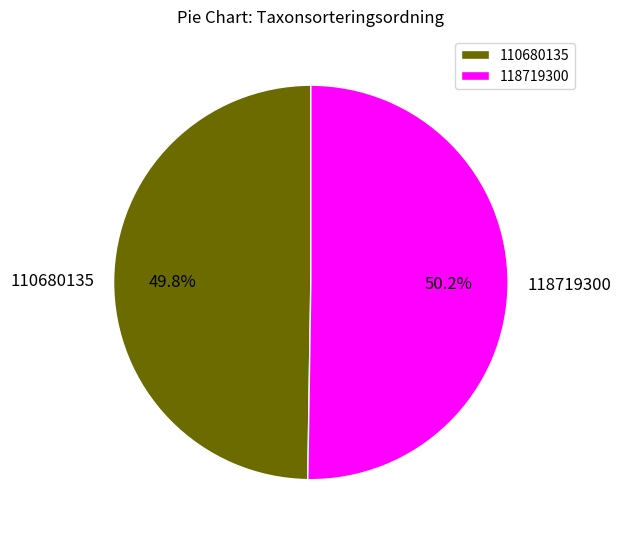

The 110680135 slice represents 50% of the pie. True or false?

True